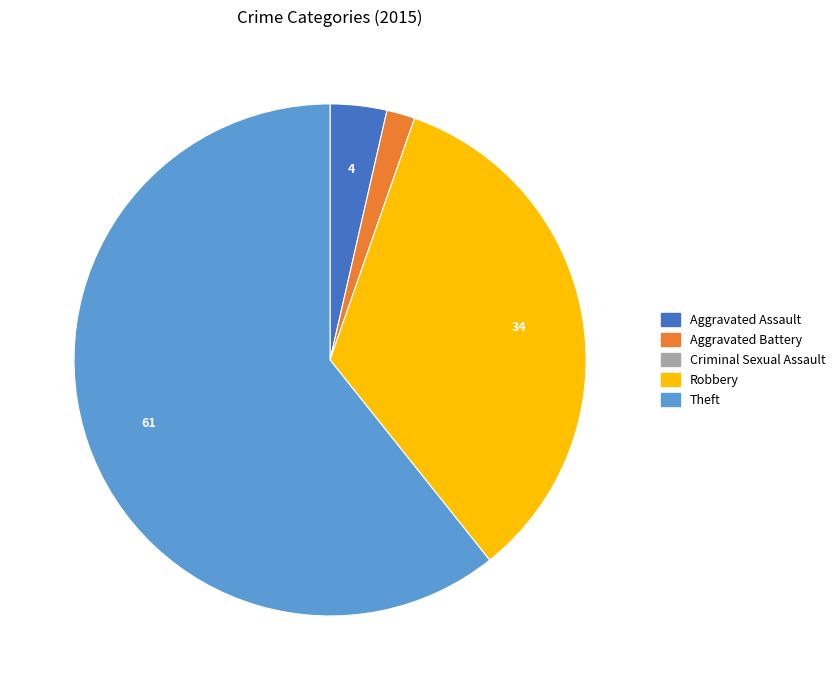

Which has a higher value, Theft or Robbery?

Theft